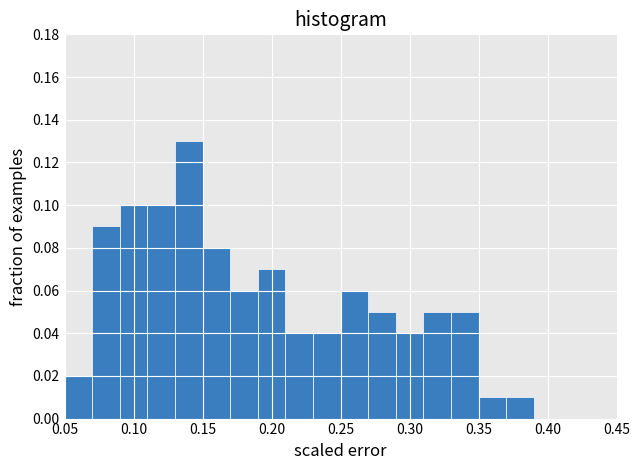

Reading left to right, transcribe this chart: for each bar, give the range it covers on the x-axis and its height. The values are not printed on the chart, so give them approximately, as read against the axis.

0.05 to 0.07: 0.02
0.07 to 0.09: 0.09
0.09 to 0.11: 0.10
0.11 to 0.13: 0.10
0.13 to 0.15: 0.13
0.15 to 0.17: 0.08
0.17 to 0.19: 0.06
0.19 to 0.21: 0.07
0.21 to 0.23: 0.04
0.23 to 0.25: 0.04
0.25 to 0.27: 0.06
0.27 to 0.29: 0.05
0.29 to 0.31: 0.04
0.31 to 0.33: 0.05
0.33 to 0.35: 0.05
0.35 to 0.37: 0.01
0.37 to 0.39: 0.01
0.39 to 0.41: 0
0.41 to 0.43: 0
0.43 to 0.45: 0